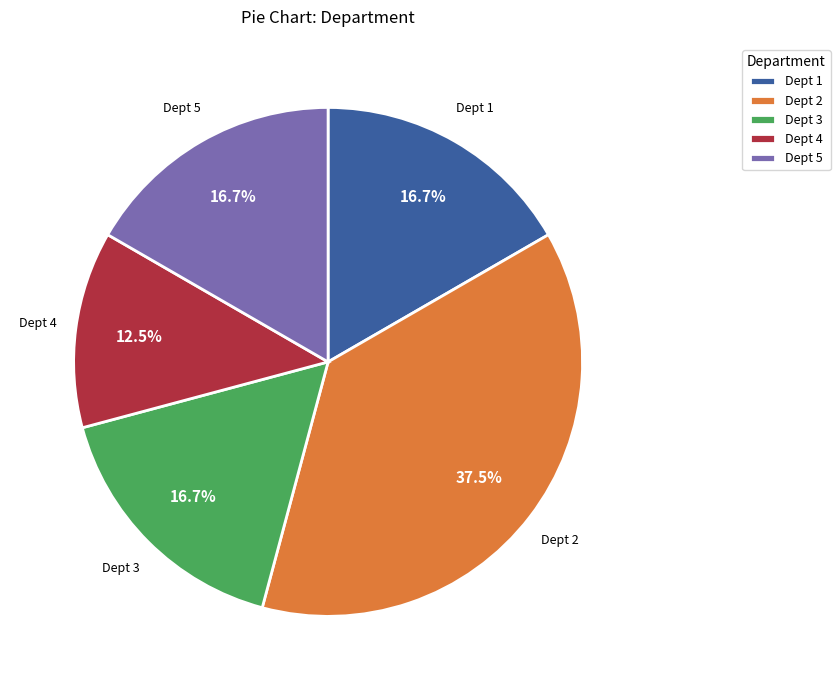

What portion of the pie excludes Dept 4?

87.5%